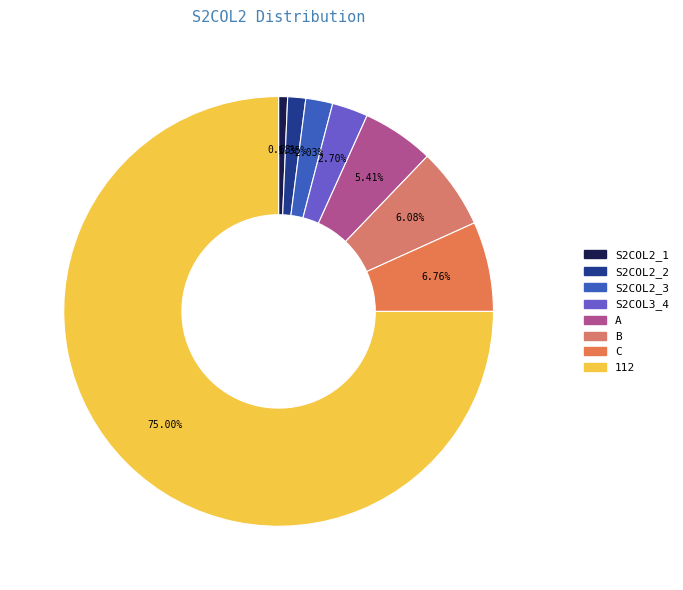

To the nearest percent, what is the average slice percentage?

12%